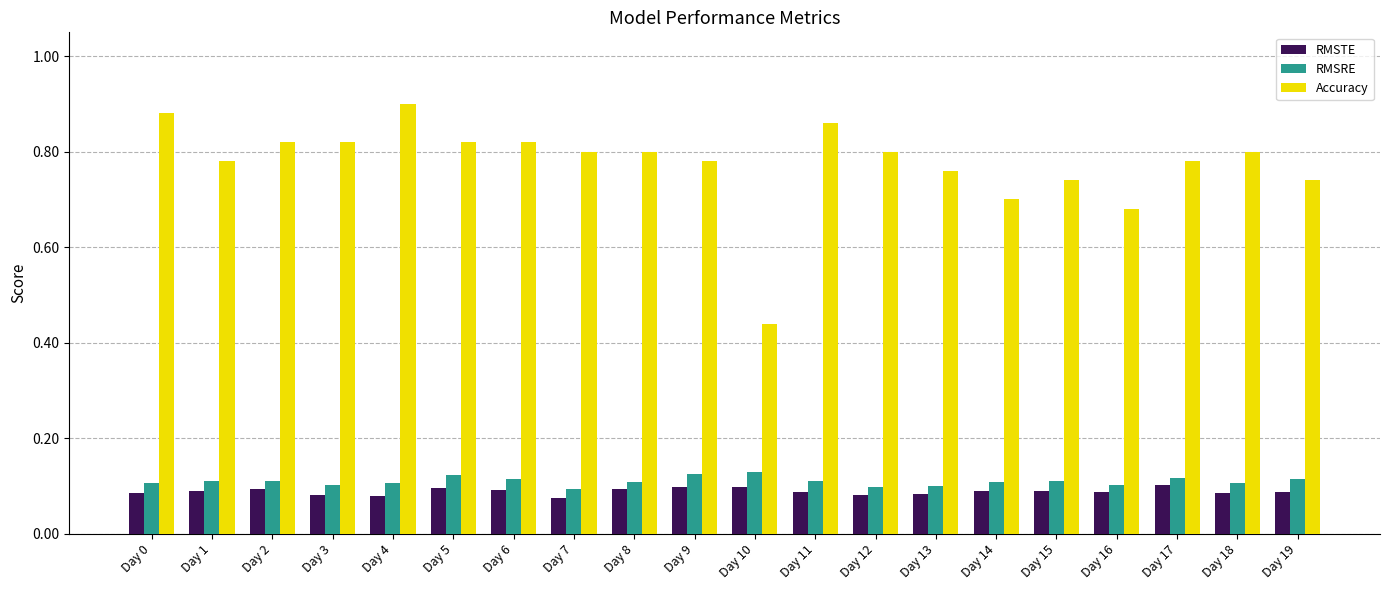

What is the sum of all Accuracy values?

15.5